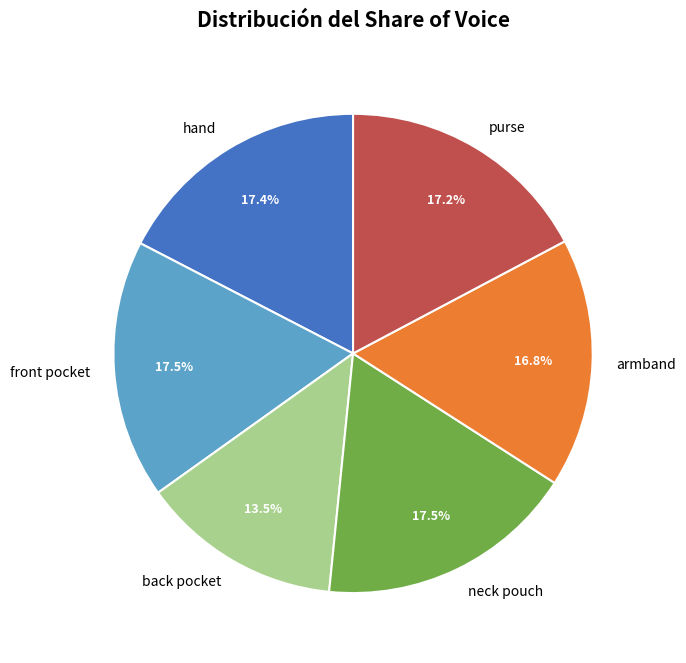

To the nearest percent, what is the combined percentage of back pocket and neck pouch?

31%